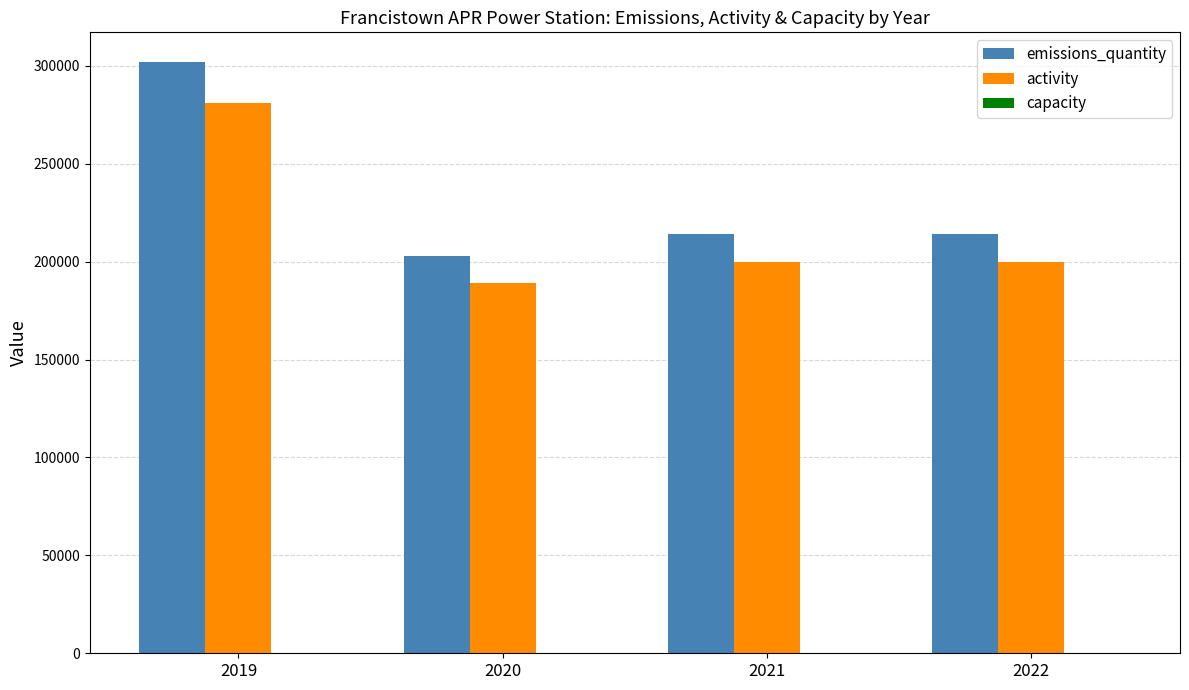

Which series has the largest total across all categories?

emissions_quantity